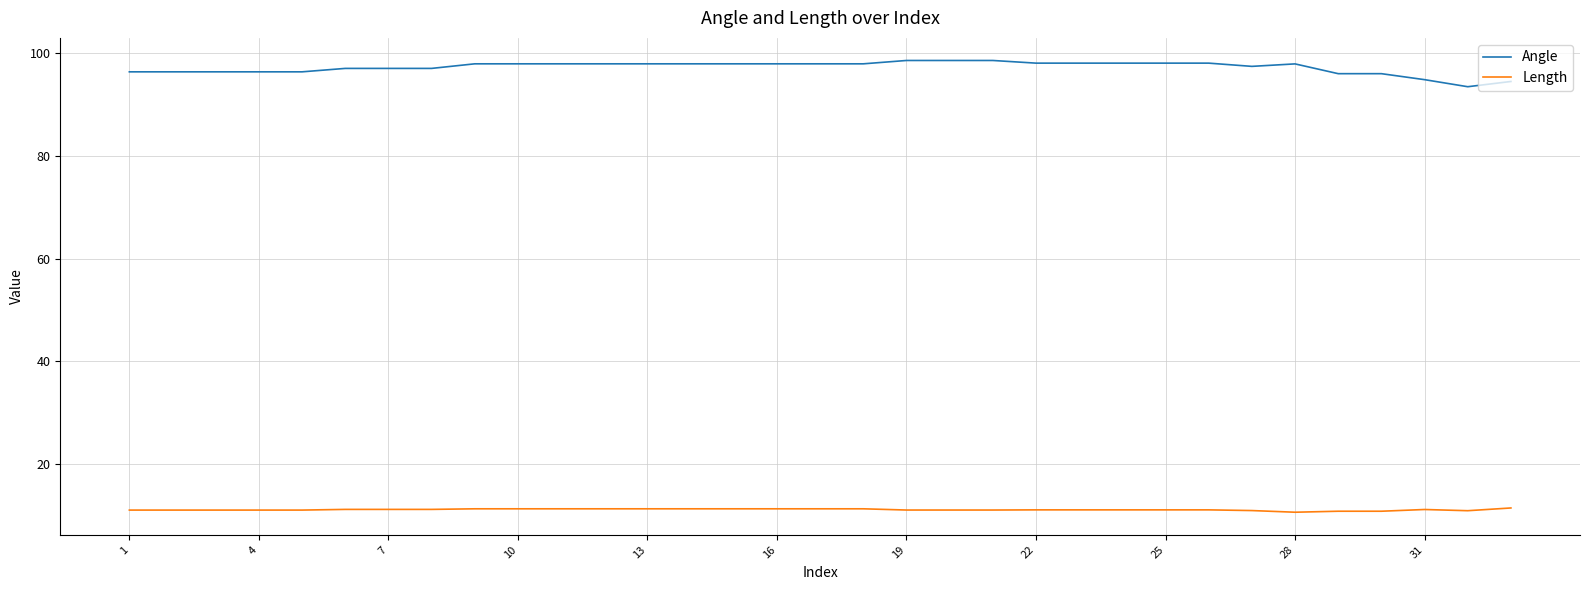

Which series has the largest range (max minus min)?

Angle